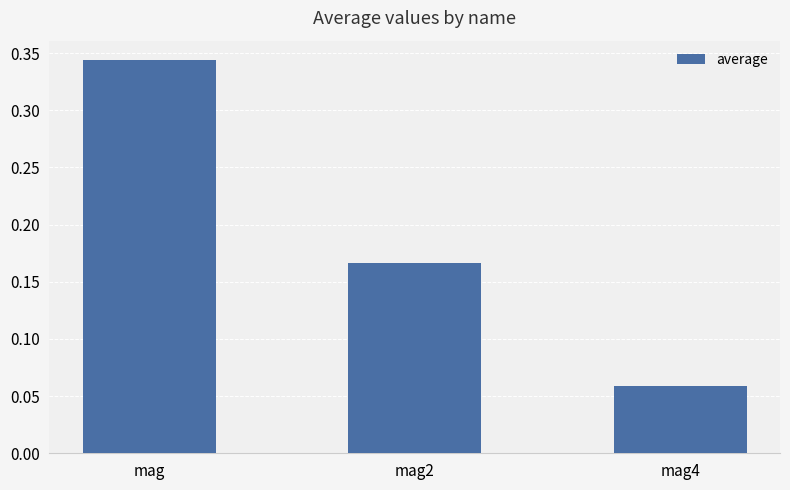

Rank the categories by value from highest to lowest.

mag, mag2, mag4